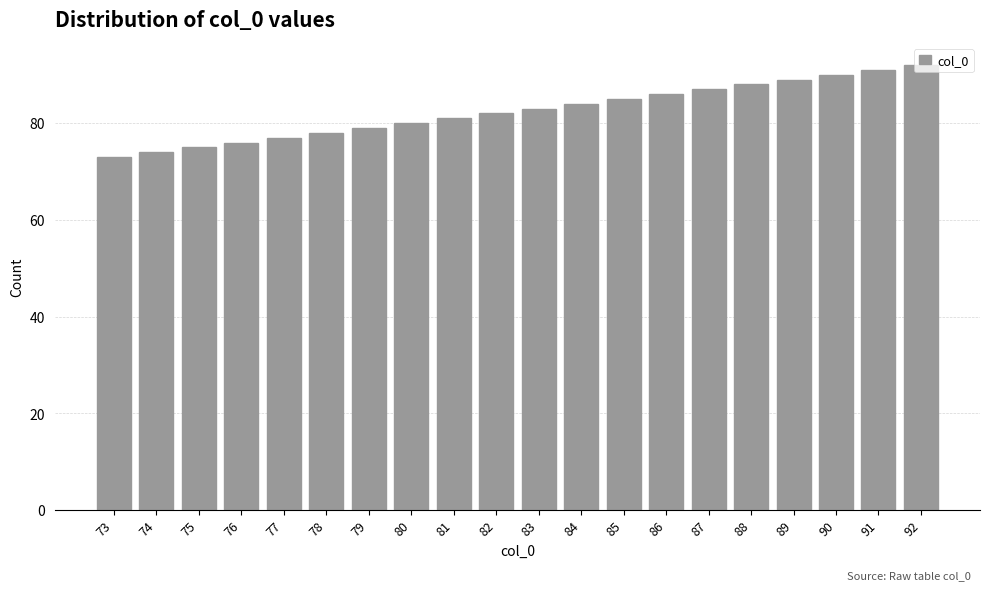

Is it true that the value at 91 is 163?

False